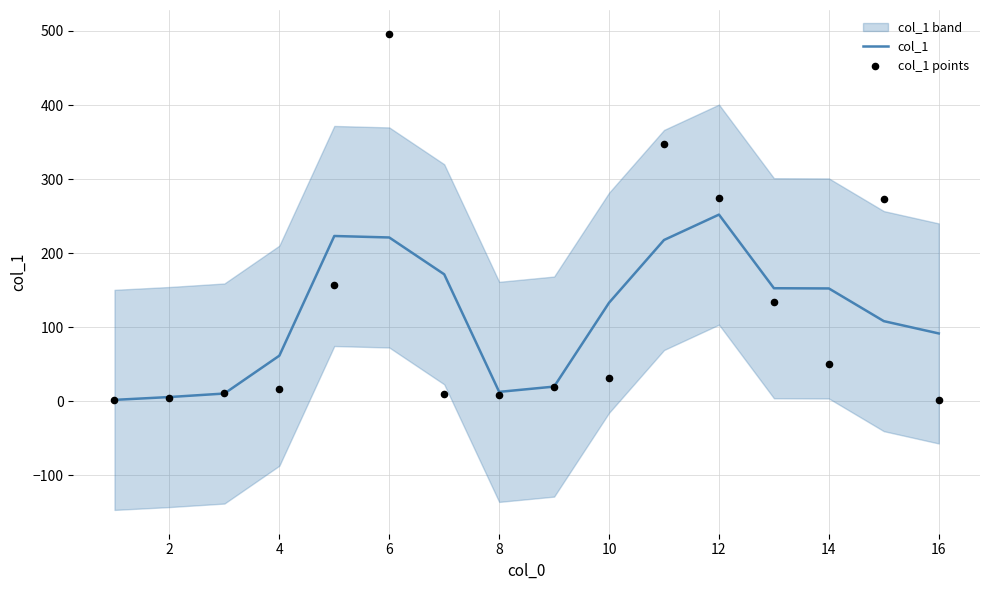

The col_1 series shows 149.7 at 16. True or false?

False